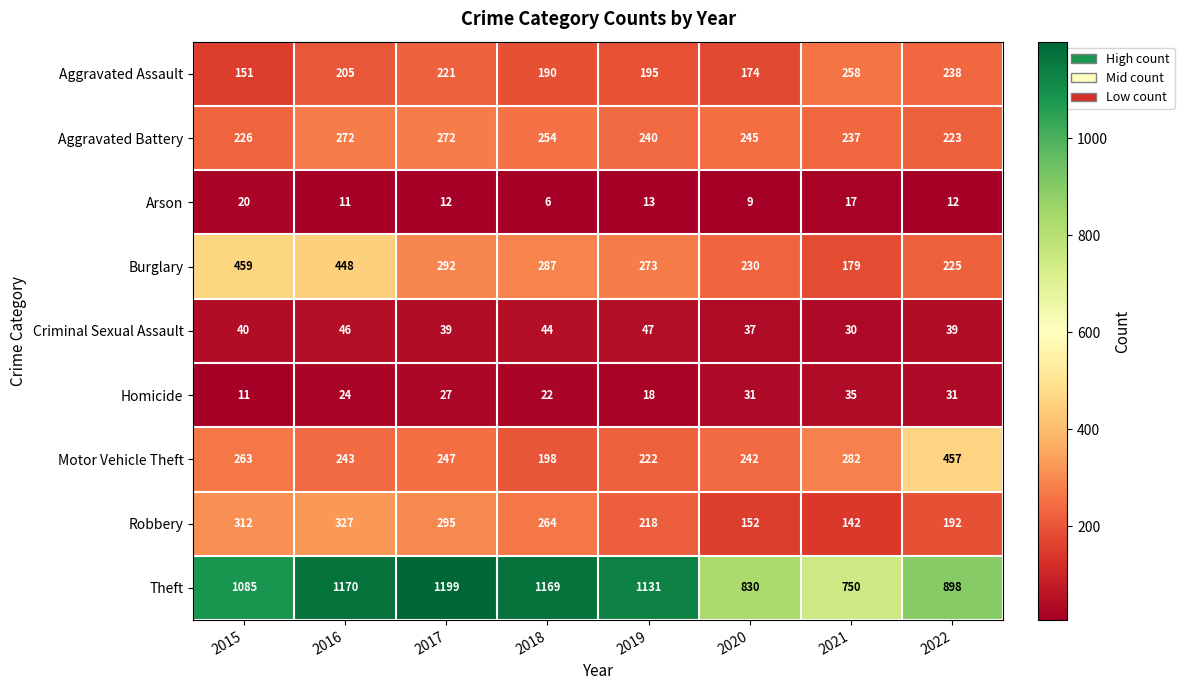

What is the difference between the Aggravated Battery values at 2019 and 2016?

32